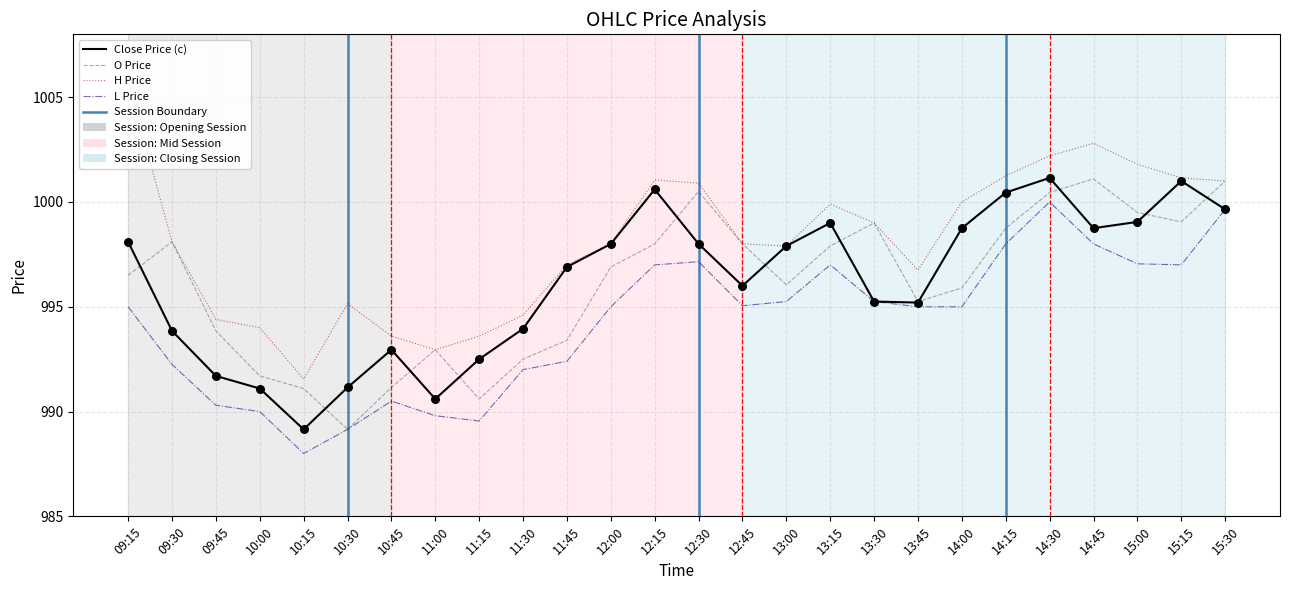

Is the value of o at 11:45 greater than the value of c at 14:30?

No